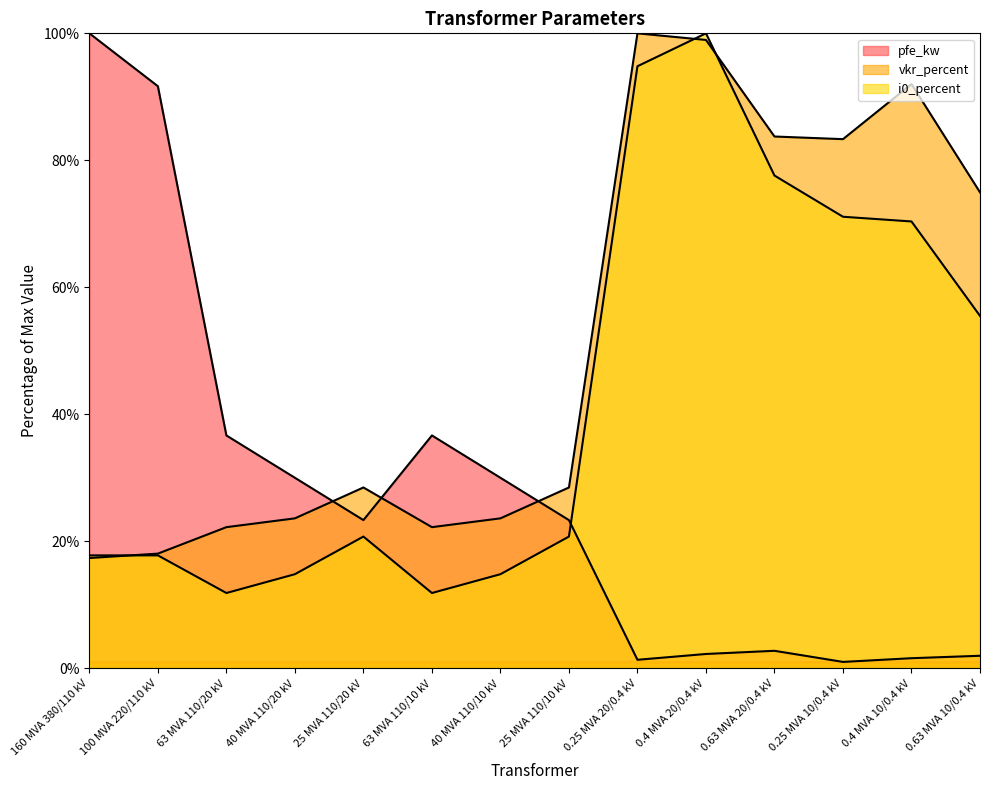

Reading left to right, transcribe all the data shown in this chart.

pfe_kw: 160 MVA 380/110 kV=100.0	100 MVA 220/110 kV=91.7	63 MVA 110/20 kV=36.7	40 MVA 110/20 kV=30.0	25 MVA 110/20 kV=23.3	63 MVA 110/10 kV=36.7	40 MVA 110/10 kV=30.0	25 MVA 110/10 kV=23.3	0.25 MVA 20/0.4 kV=1.3	0.4 MVA 20/0.4 kV=2.3	0.63 MVA 20/0.4 kV=2.8	0.25 MVA 10/0.4 kV=1.0	0.4 MVA 10/0.4 kV=1.6	0.63 MVA 10/0.4 kV=2.0
vkr_percent: 160 MVA 380/110 kV=17.4	100 MVA 220/110 kV=18.1	63 MVA 110/20 kV=22.2	40 MVA 110/20 kV=23.6	25 MVA 110/20 kV=28.5	63 MVA 110/10 kV=22.2	40 MVA 110/10 kV=23.6	25 MVA 110/10 kV=28.5	0.25 MVA 20/0.4 kV=100.0	0.4 MVA 20/0.4 kV=99.0	0.63 MVA 20/0.4 kV=83.8	0.25 MVA 10/0.4 kV=83.3	0.4 MVA 10/0.4 kV=92.0	0.63 MVA 10/0.4 kV=75.0
i0_percent: 160 MVA 380/110 kV=17.8	100 MVA 220/110 kV=17.8	63 MVA 110/20 kV=11.9	40 MVA 110/20 kV=14.8	25 MVA 110/20 kV=20.7	63 MVA 110/10 kV=11.9	40 MVA 110/10 kV=14.8	25 MVA 110/10 kV=20.7	0.25 MVA 20/0.4 kV=94.8	0.4 MVA 20/0.4 kV=100.0	0.63 MVA 20/0.4 kV=77.6	0.25 MVA 10/0.4 kV=71.1	0.4 MVA 10/0.4 kV=70.4	0.63 MVA 10/0.4 kV=55.5